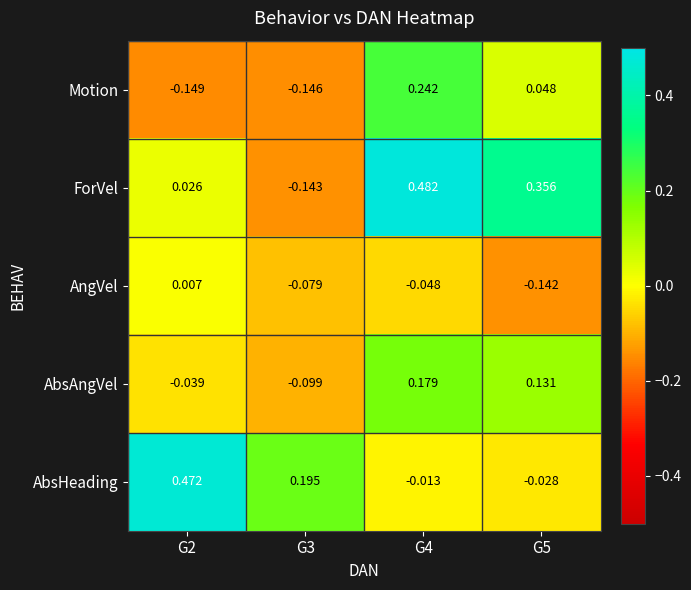

Is the value of AngVel at G4 greater than the value of Motion at G2?

Yes